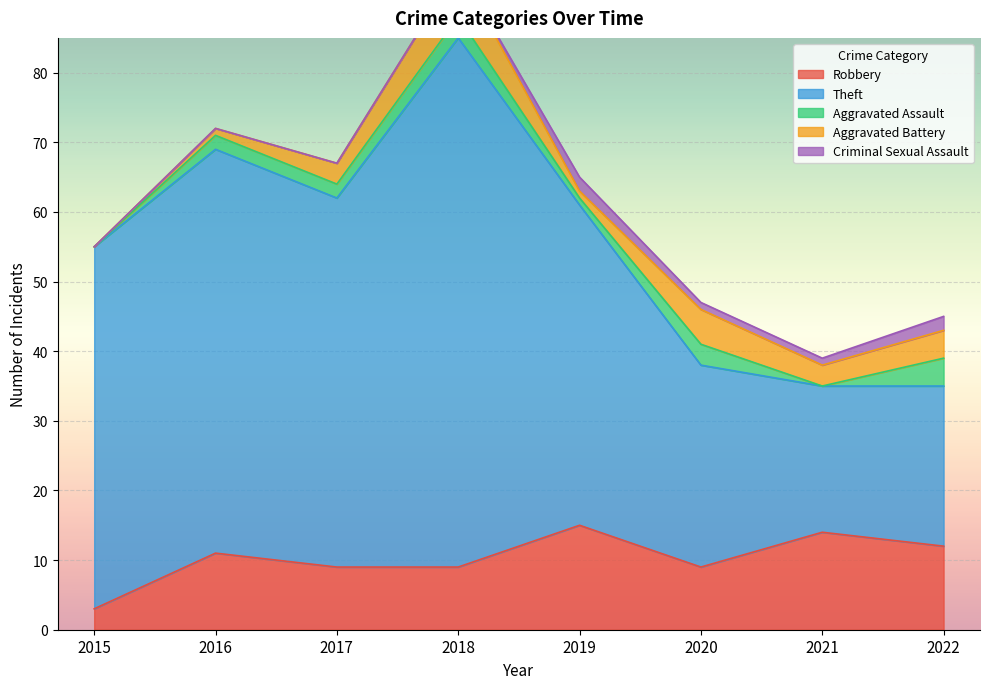

In Robbery, how many points are lower than both neighbors (excluding endpoints)?

1